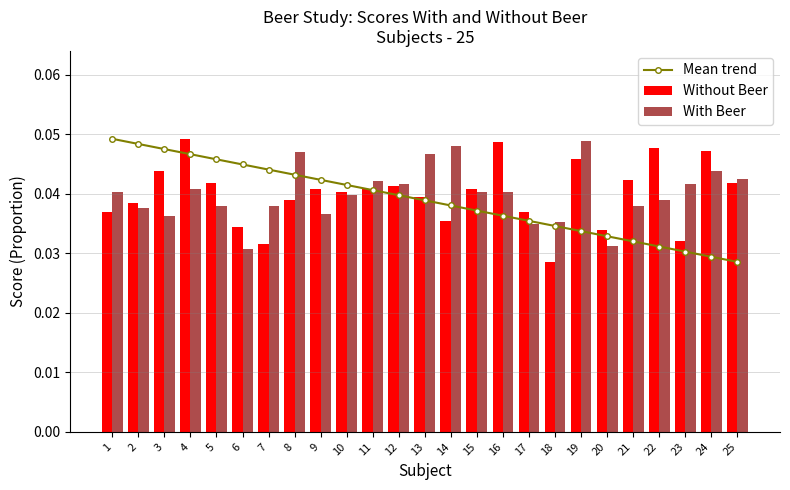

What is the sum of all With Beer values?

1.0